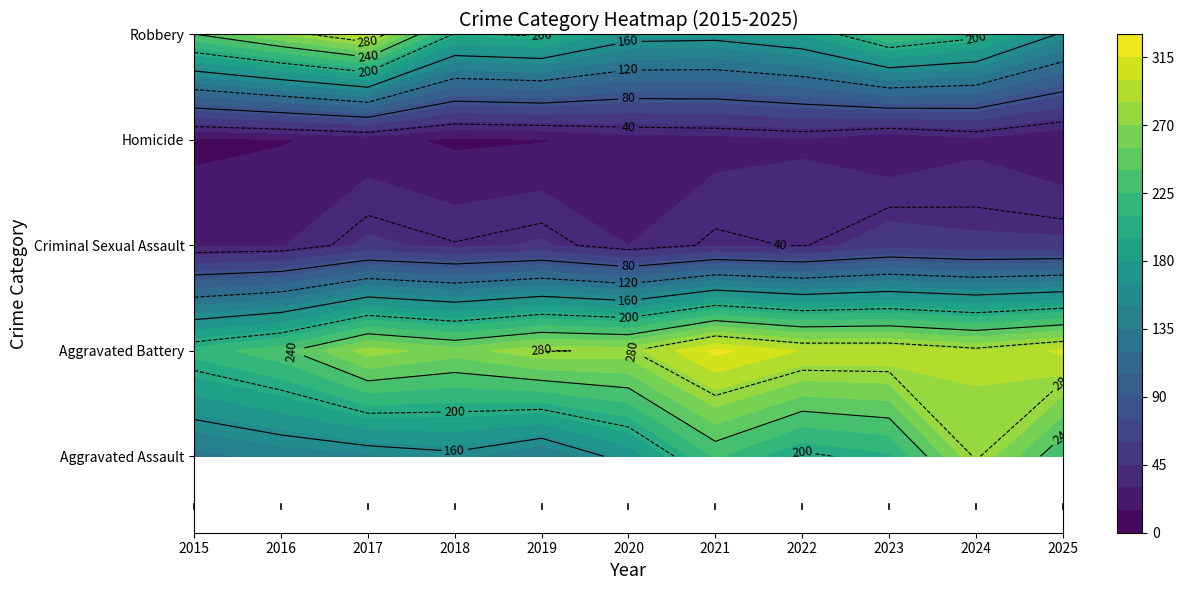

Is it true that Robbery equals 362 at 2024?

False